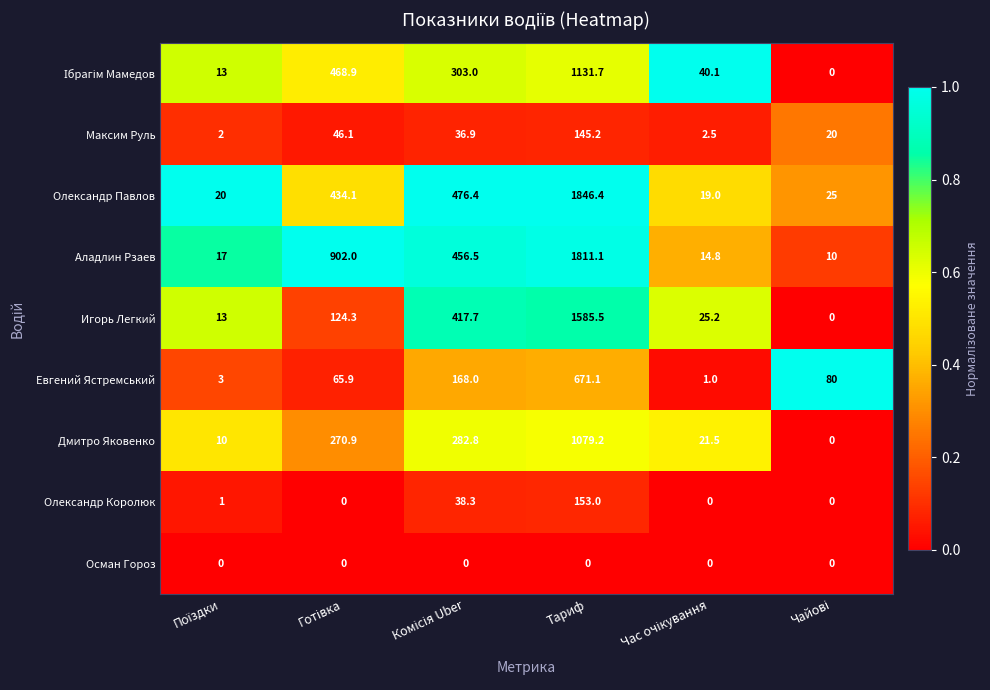

What is the greatest value displayed?

1846.4